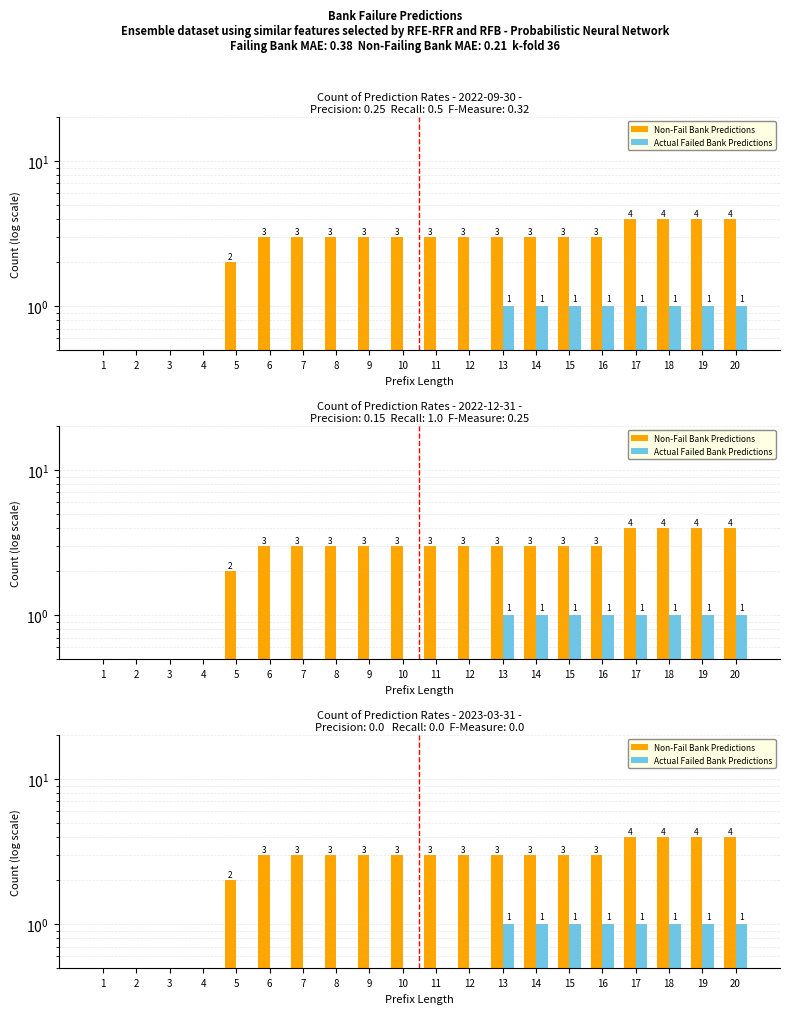

True or false: Actual Failed Bank Predictions has a value of 1 at 18.

True